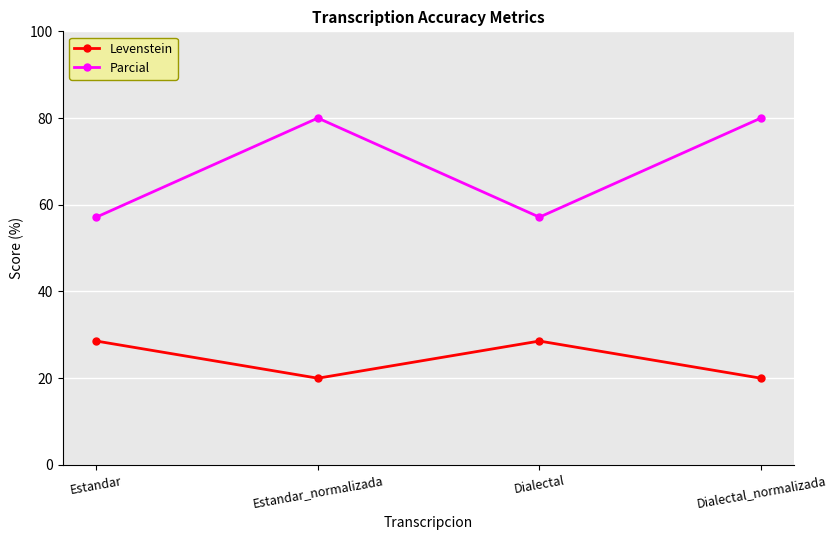

Which series has the largest range (max minus min)?

Parcial